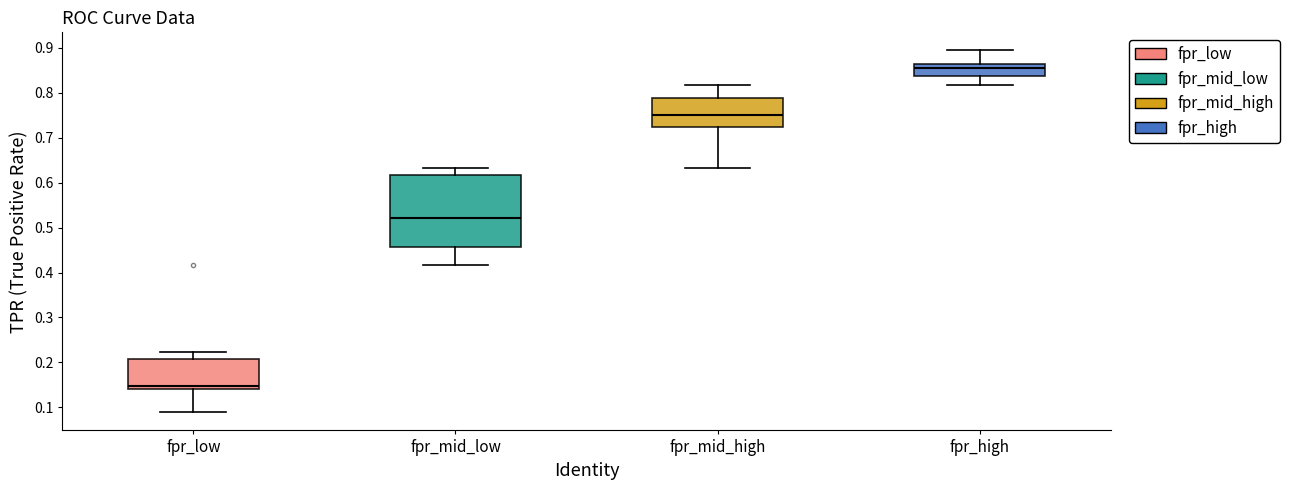

Reading left to right, read every box against the y-axis: the position of its median line, the range the box covers, and the ends of its whiskers. The values are not printed on the chart, so give them approximately, as read against the axis.

fpr_low: median 0.15, box 0.14 to 0.21, whiskers 0.09 to 0.22
fpr_mid_low: median 0.52, box 0.46 to 0.62, whiskers 0.42 to 0.63
fpr_mid_high: median 0.75, box 0.72 to 0.79, whiskers 0.63 to 0.82
fpr_high: median 0.86, box 0.84 to 0.87, whiskers 0.82 to 0.89